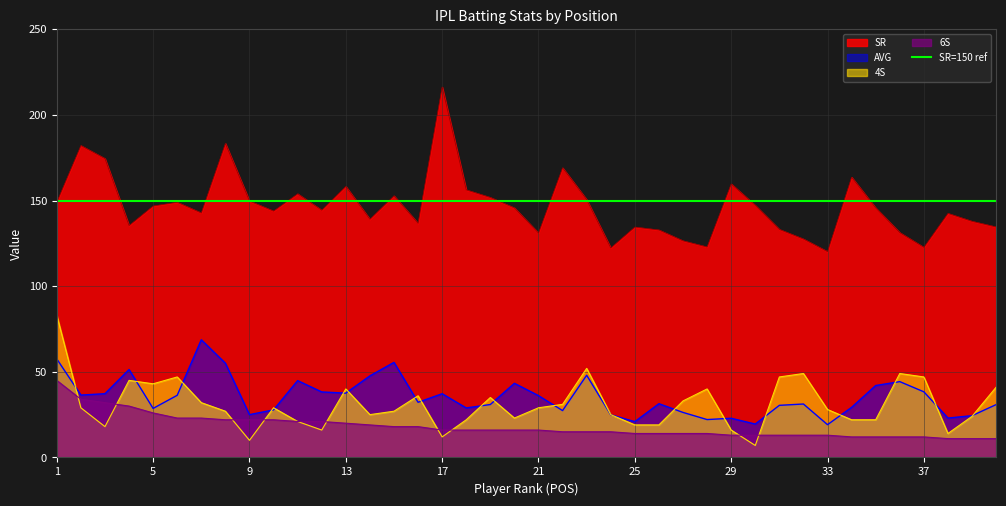

What is the spread (max minus min) of values at 34?

151.6